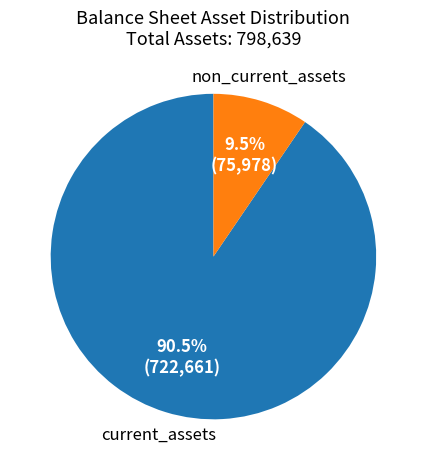

Is there a majority slice in this chart?

Yes